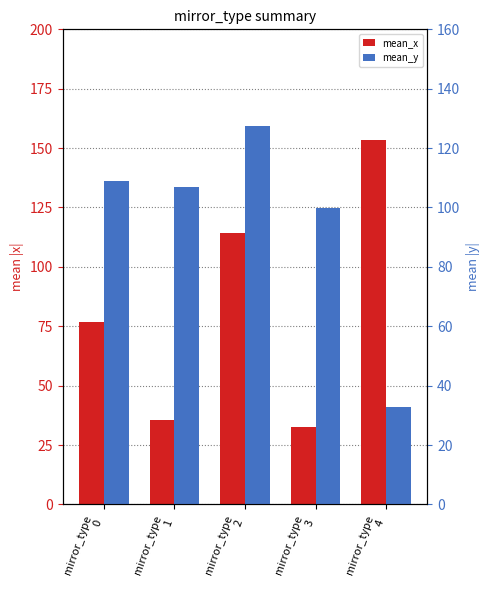

What is the sum of the mean_y values at mirror_type
3 and mirror_type
1?

206.7